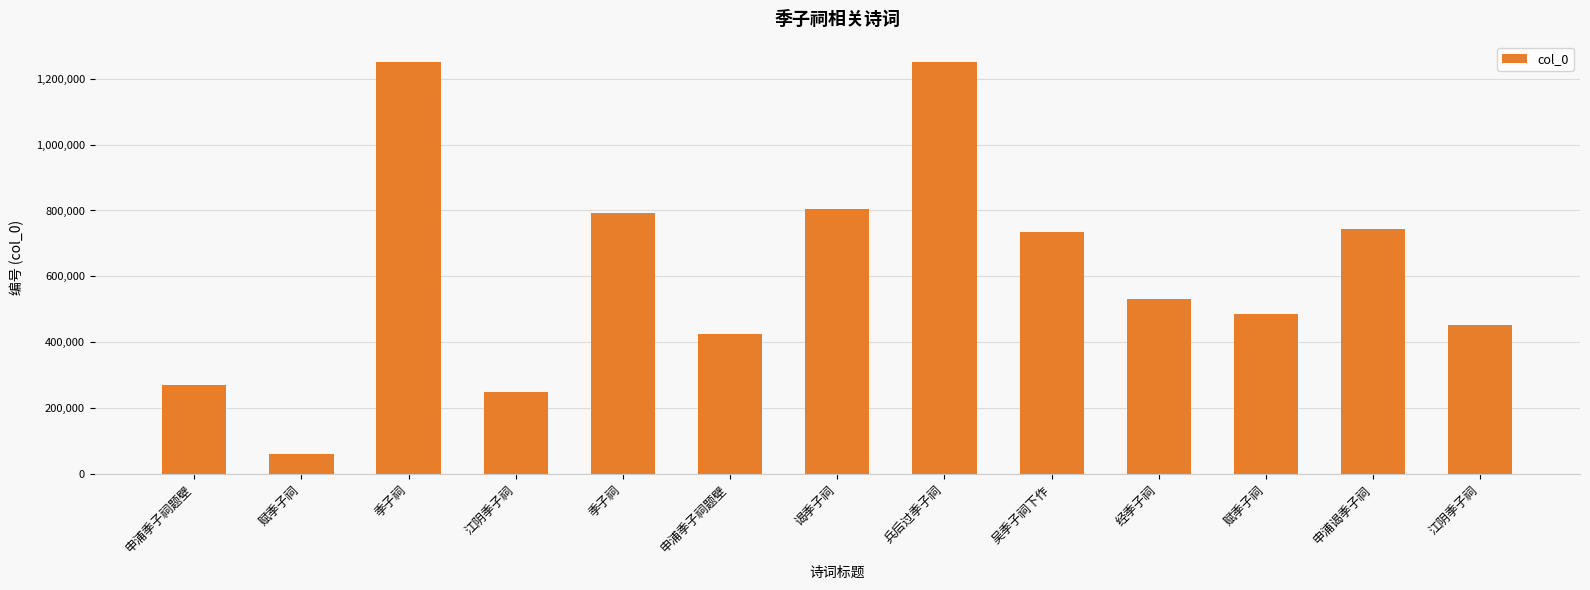

How many bars are there in total?

13